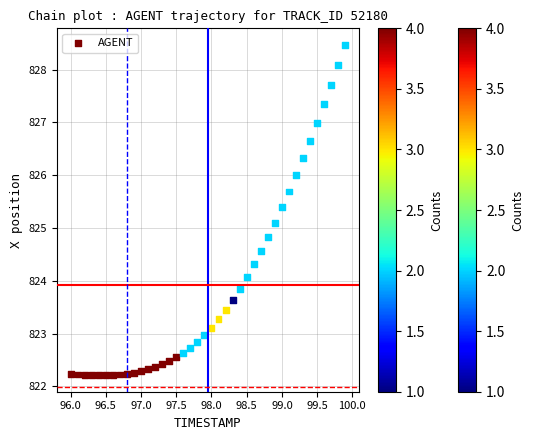

What is the range of Y values (max minus min)?

6.3